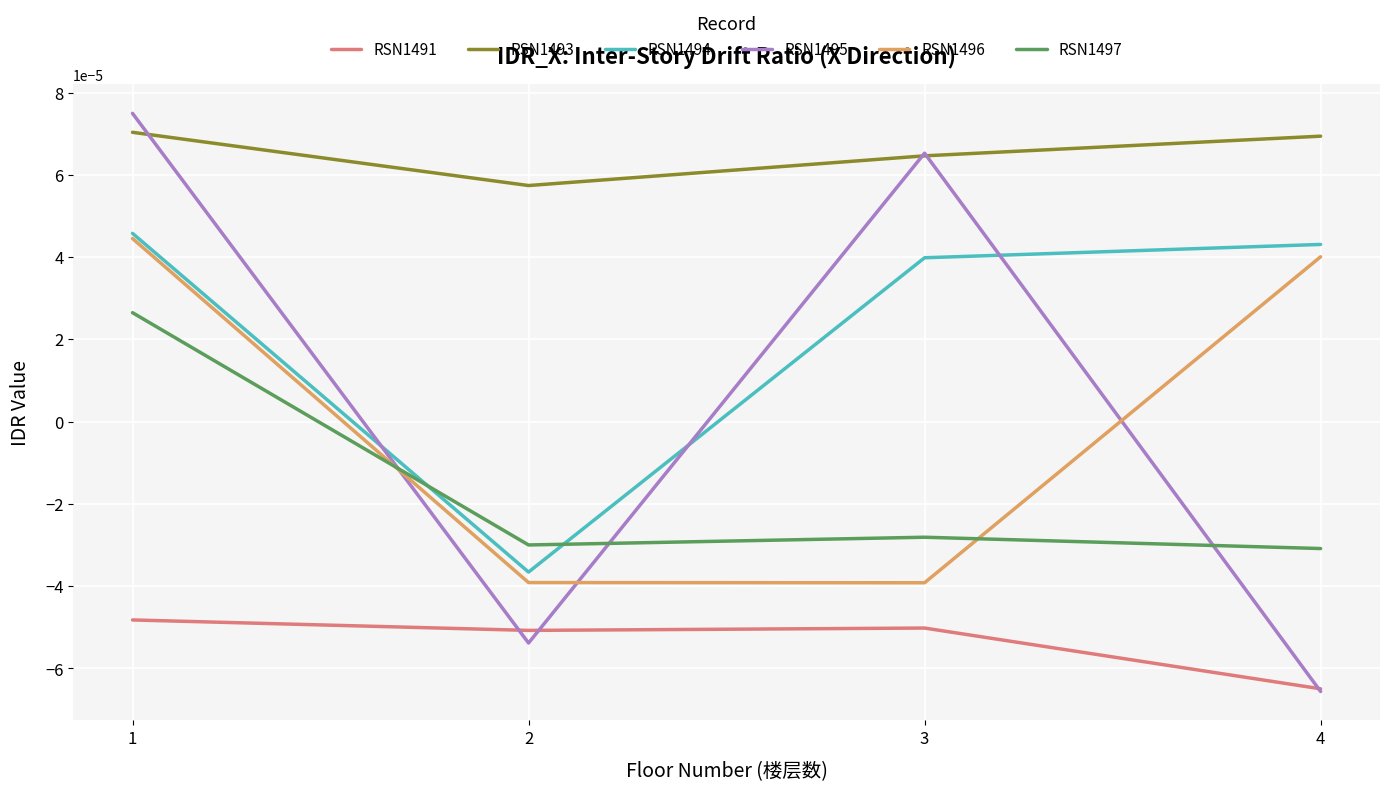

Does the chart have visible grid lines?

Yes